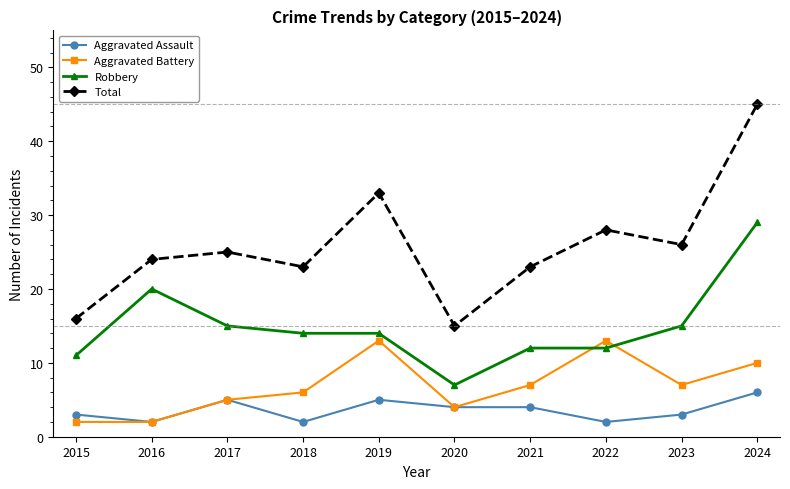

What is the difference between the highest and lowest values at 2022?

26